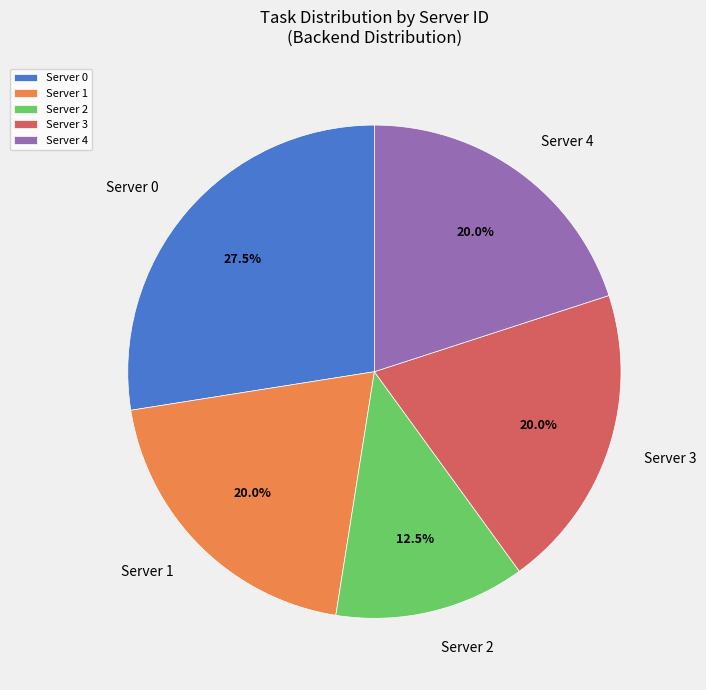

Which category has the biggest portion of the pie?

Server 0